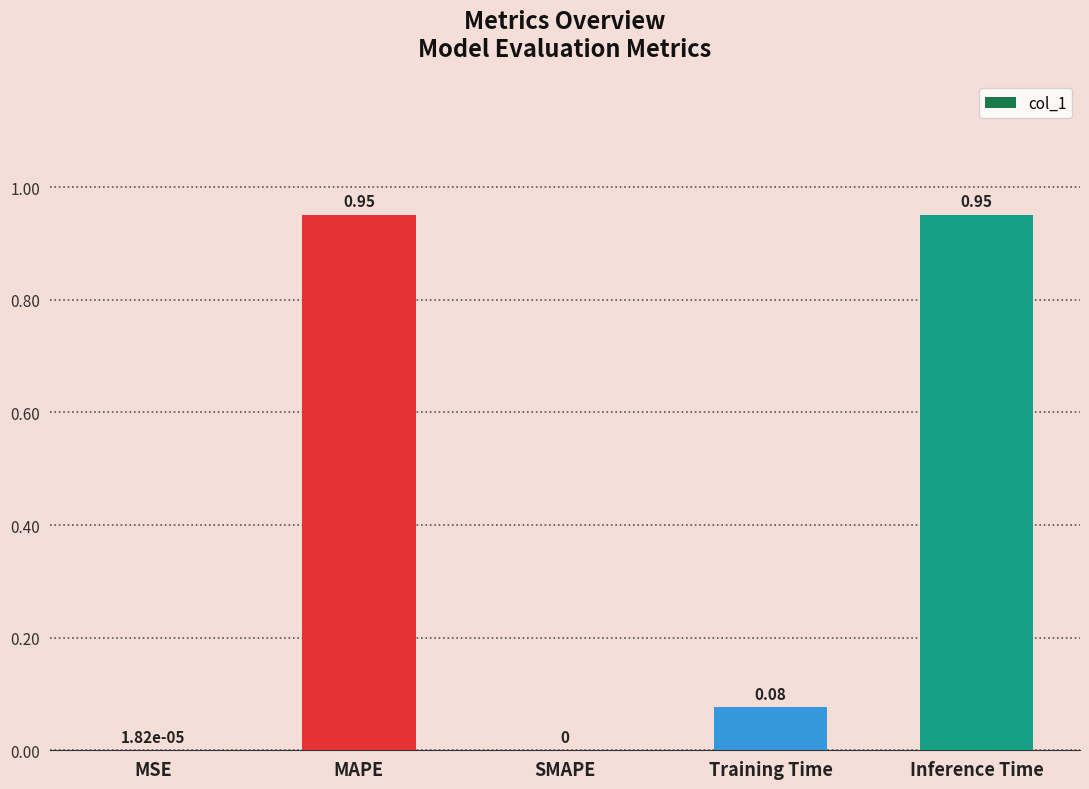

What is the sum of all values?

2.0